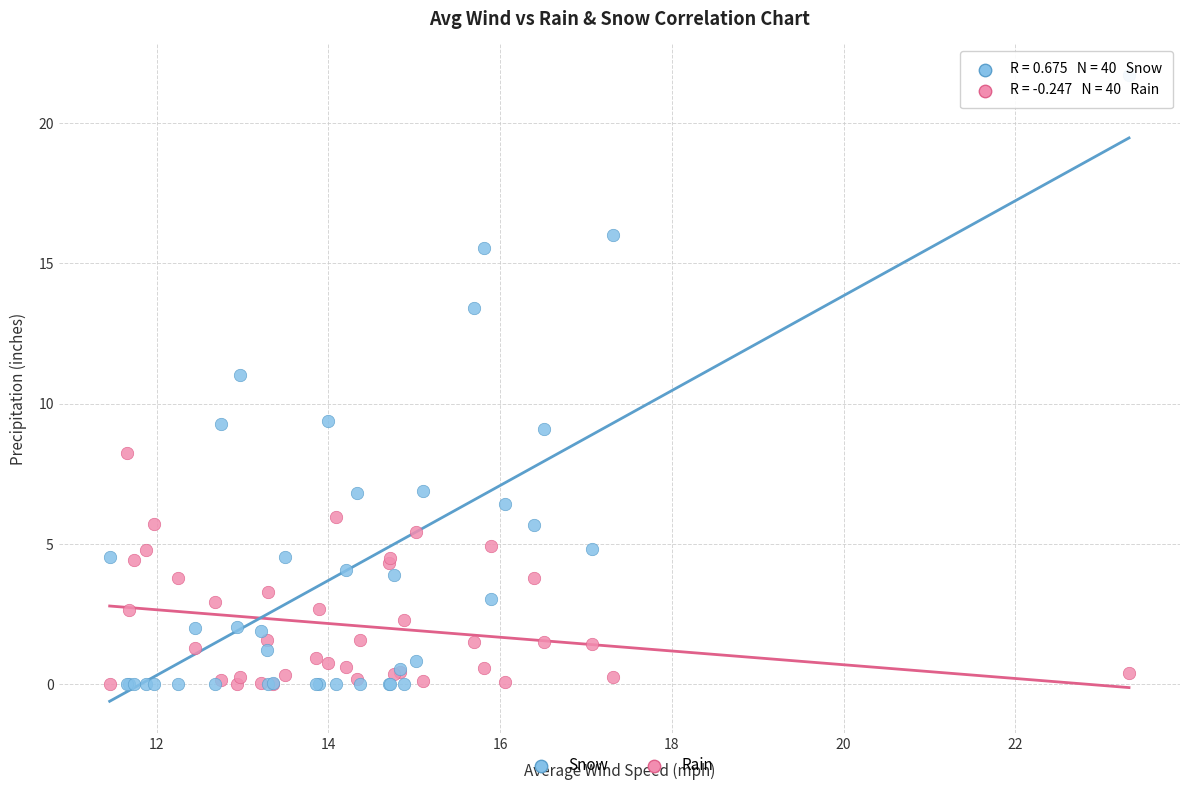

Which series has the widest spread of Y values?

Snow